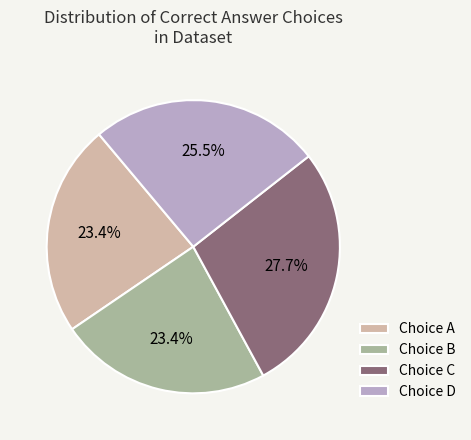

Which slice is the largest?

Choice C